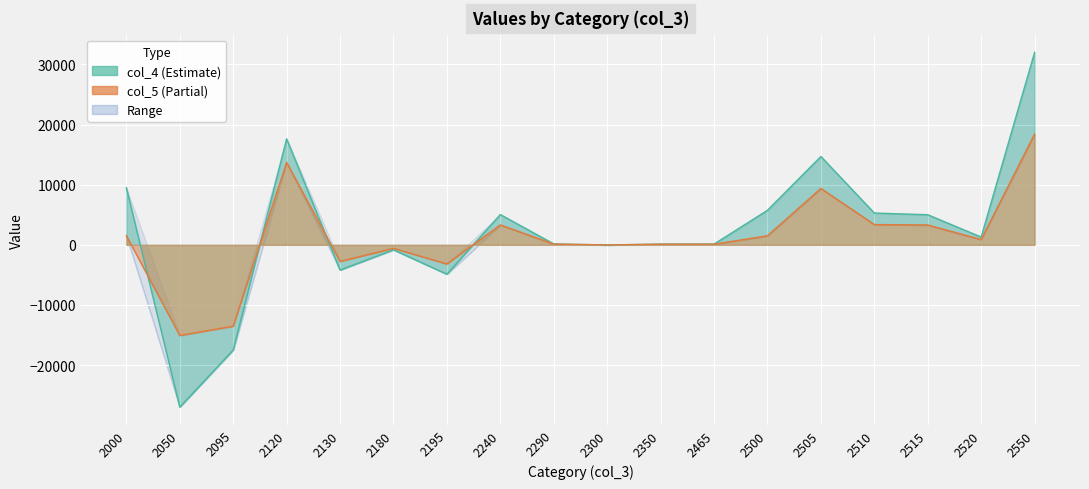

Which series changed the most between 2120 and 2505?

col_5